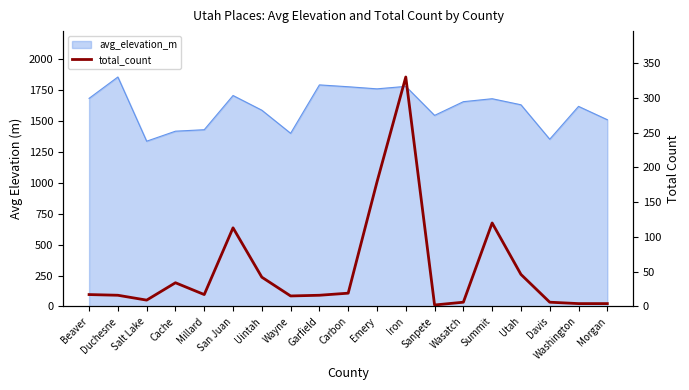

What value does the data have at Salt Lake?

9